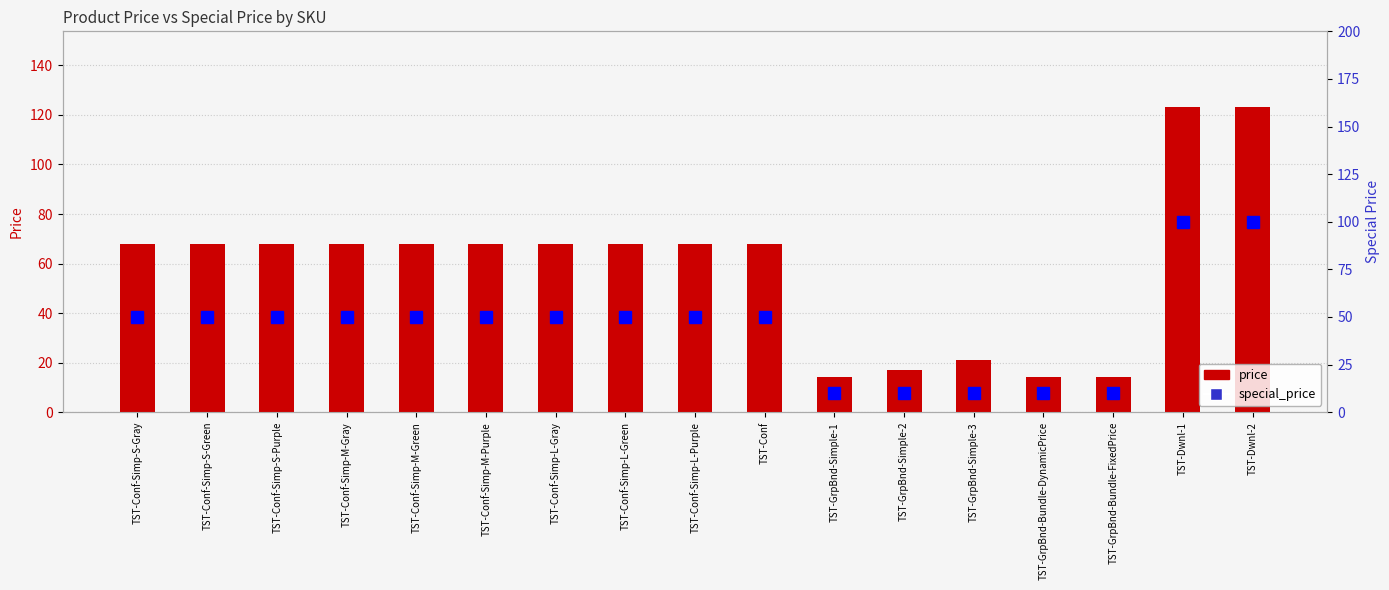

At which label does price first exceed 68?

TST-Dwnl-1